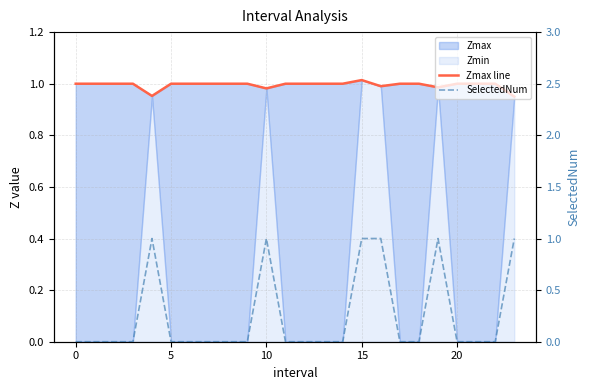

True or false: SelectedNum has a value of 0.6 at 5.

False